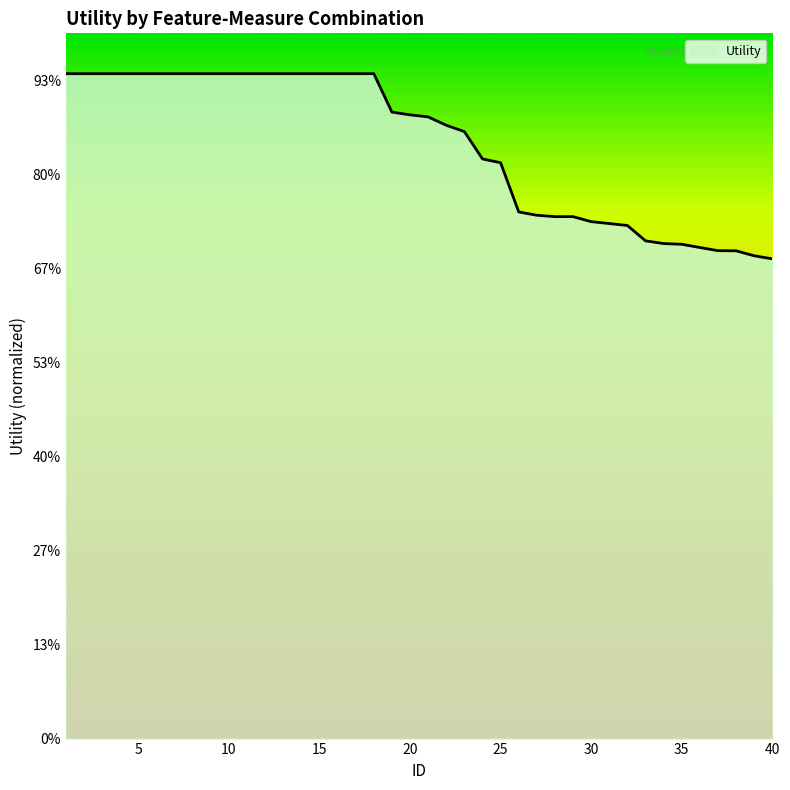

What is the sum of all values?

50.6